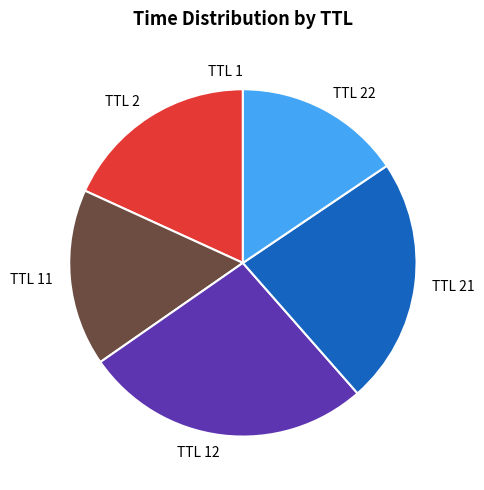

Does TTL 22 account for over 50% of the chart?

No